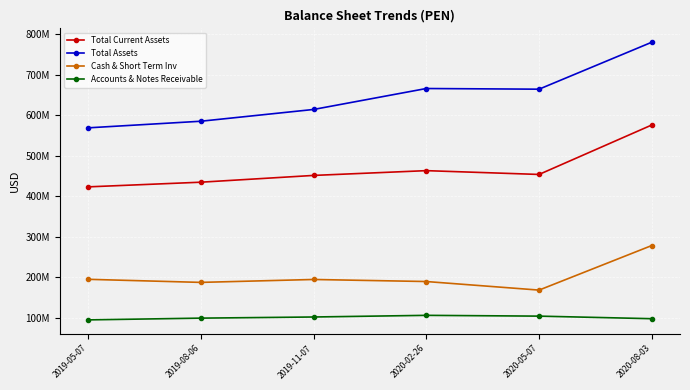

What are all the series names shown in the legend?

Total Current Assets, Total Assets, Cash & Short Term Inv, Accounts & Notes Receivable